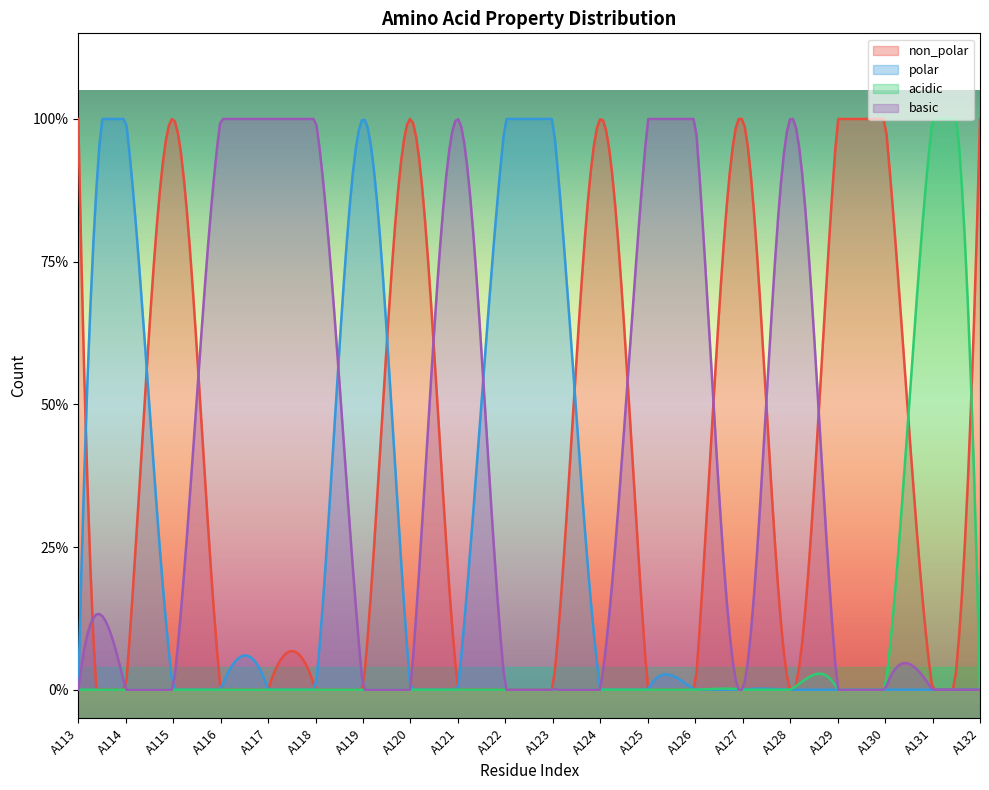

Reading left to right, what are all the values shown in this chart?

non_polar: 1	0	1	0	0	0	0	1	0	0	0	1	0	0	1	0	1	1	0	1
polar: 0	1	0	0	0	0	1	0	0	1	1	0	0	0	0	0	0	0	0	0
acidic: 0	0	0	0	0	0	0	0	0	0	0	0	0	0	0	0	0	0	1	0
basic: 0	0	0	1	1	1	0	0	1	0	0	0	1	1	0	1	0	0	0	0